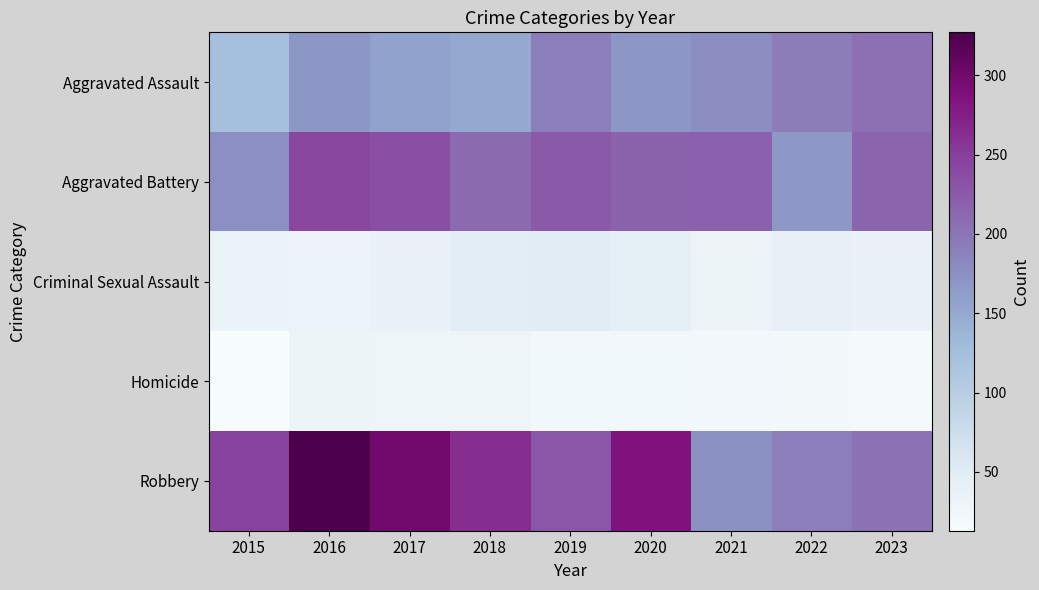

Which series changed the most between 2018 and 2020?

Robbery